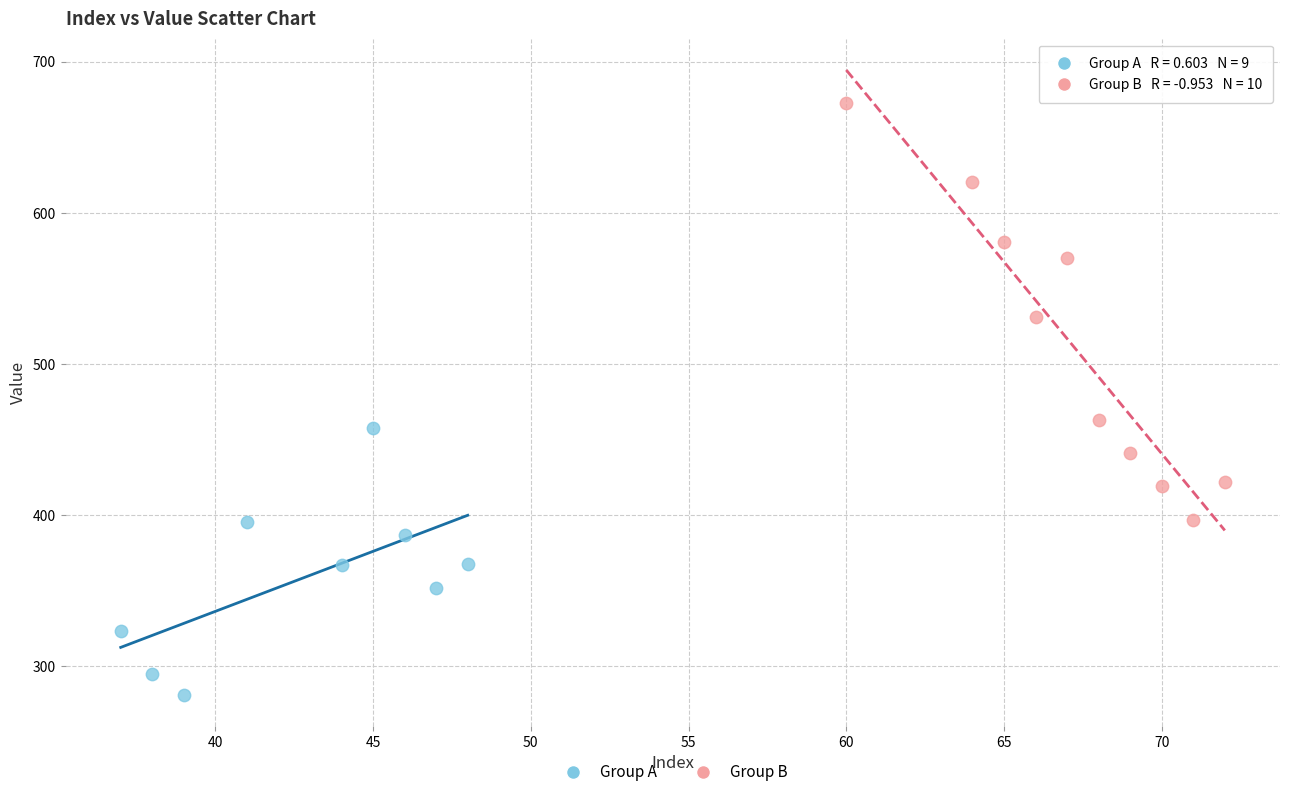

Which series reaches the maximum Y coordinate?

Group B